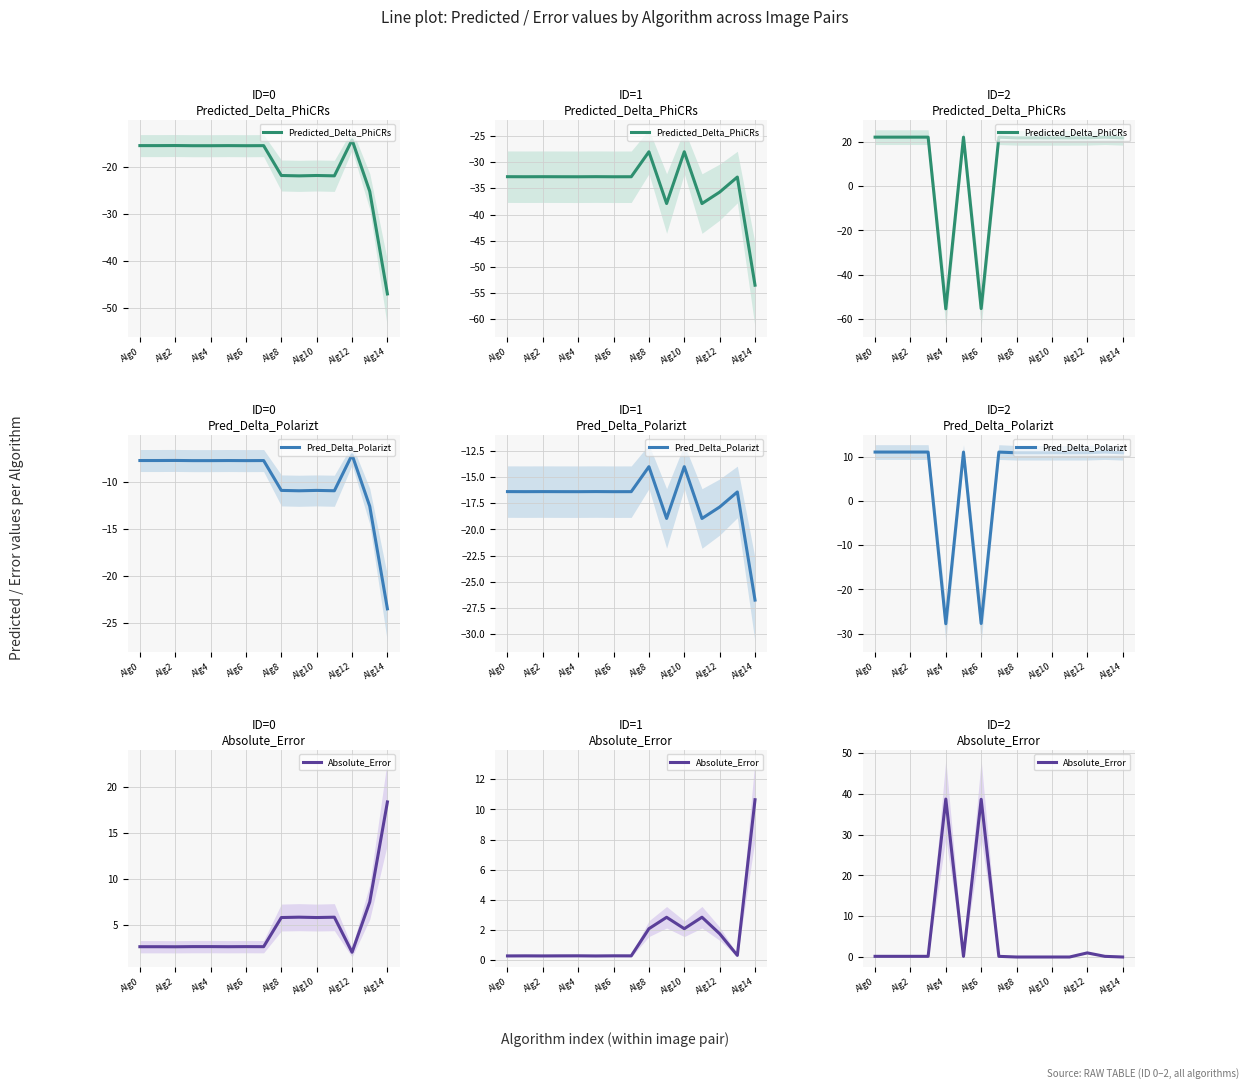

Does the chart display data point markers on the line(s)?

No